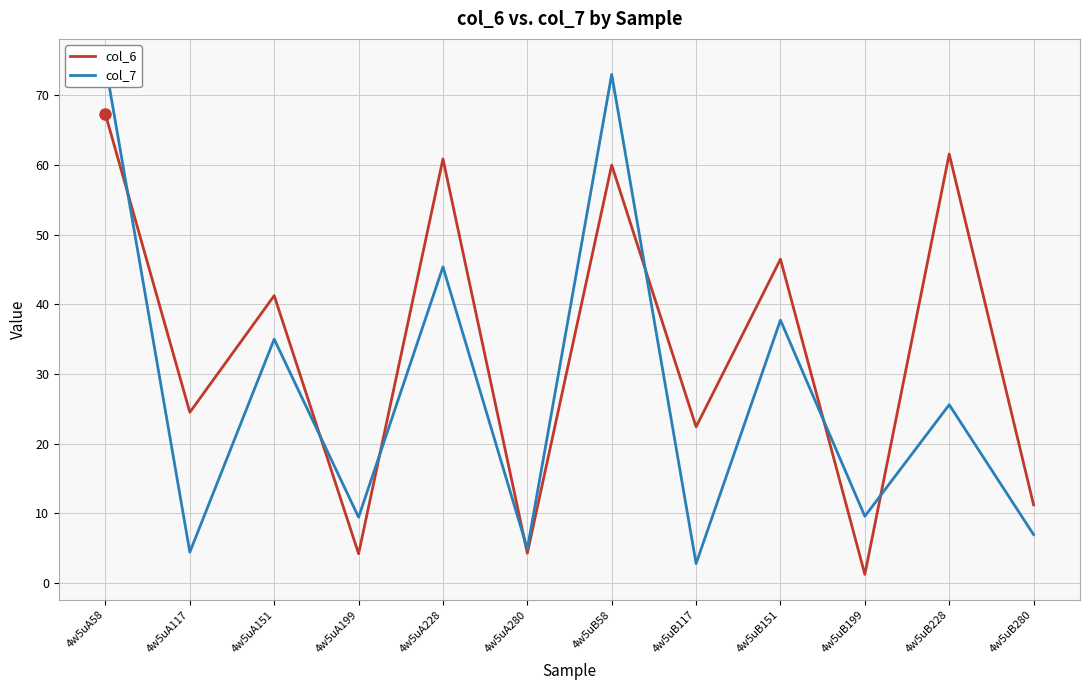

In col_6, how many points are lower than both neighbors (excluding endpoints)?

5